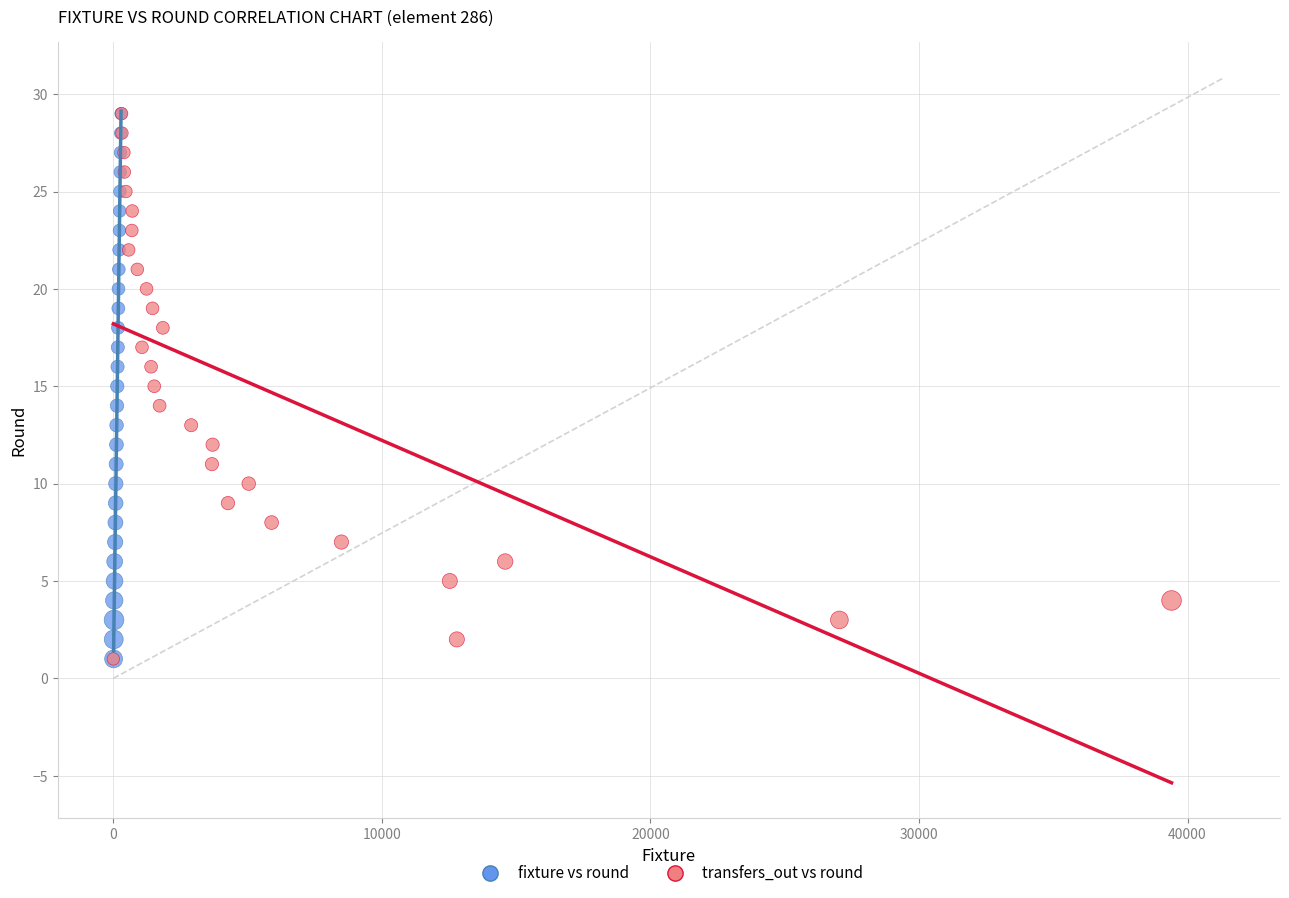

What are all the series names shown in the legend?

fixture vs round, transfers_out vs round